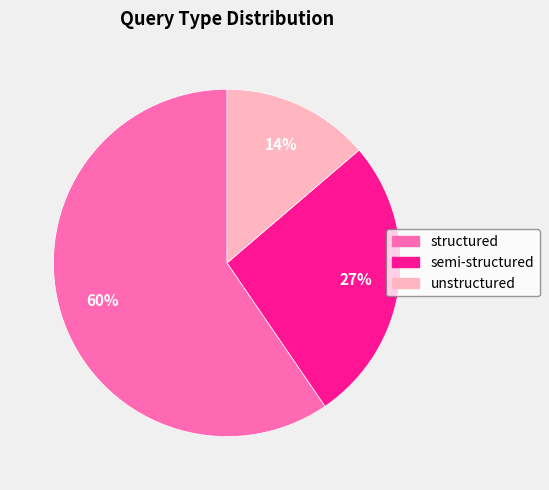

Do unstructured and semi-structured together represent more than half of the pie?

No